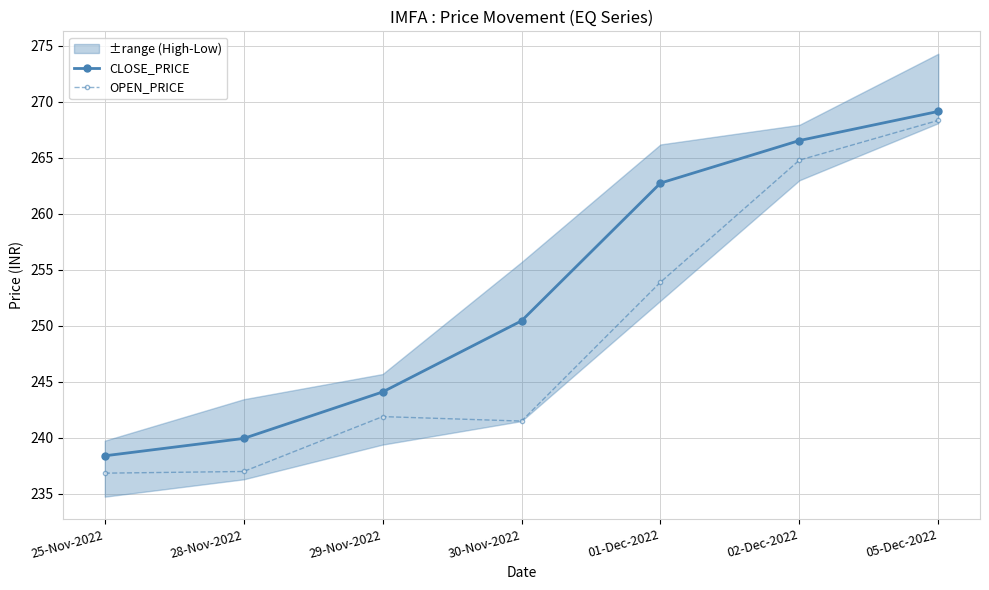

List the series in order of their overall mean, highest first.

CLOSE_PRICE, OPEN_PRICE